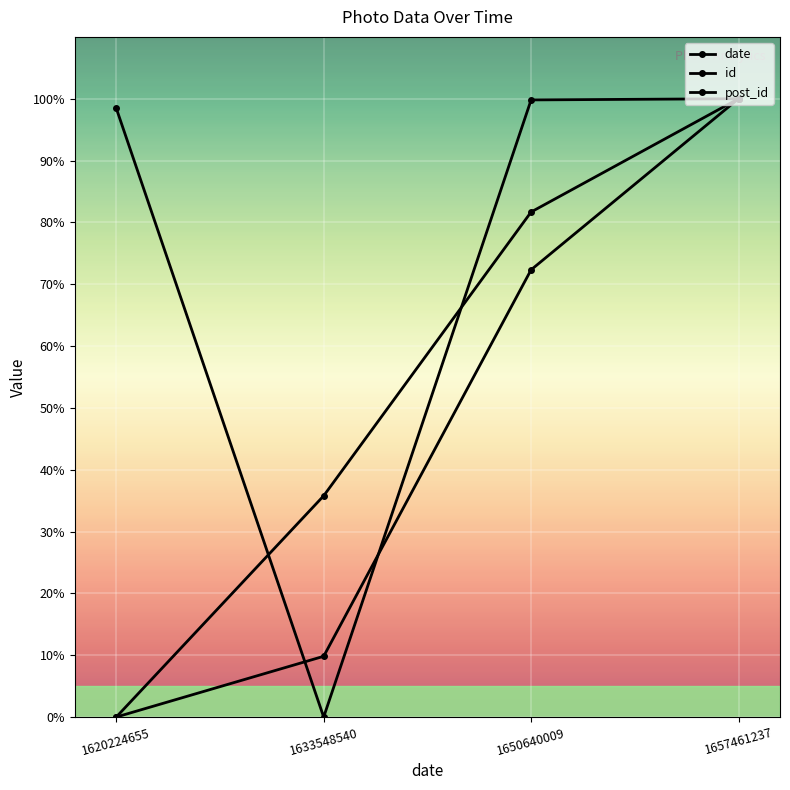

Reading left to right, extract all data points from this chart.

date: 1620224655=0.0	1633548540=35.8	1650640009=81.7	1657461237=100.0
id: 1620224655=0.0	1633548540=9.8	1650640009=72.3	1657461237=100.0
post_id: 1620224655=98.5	1633548540=0.0	1650640009=99.8	1657461237=100.0